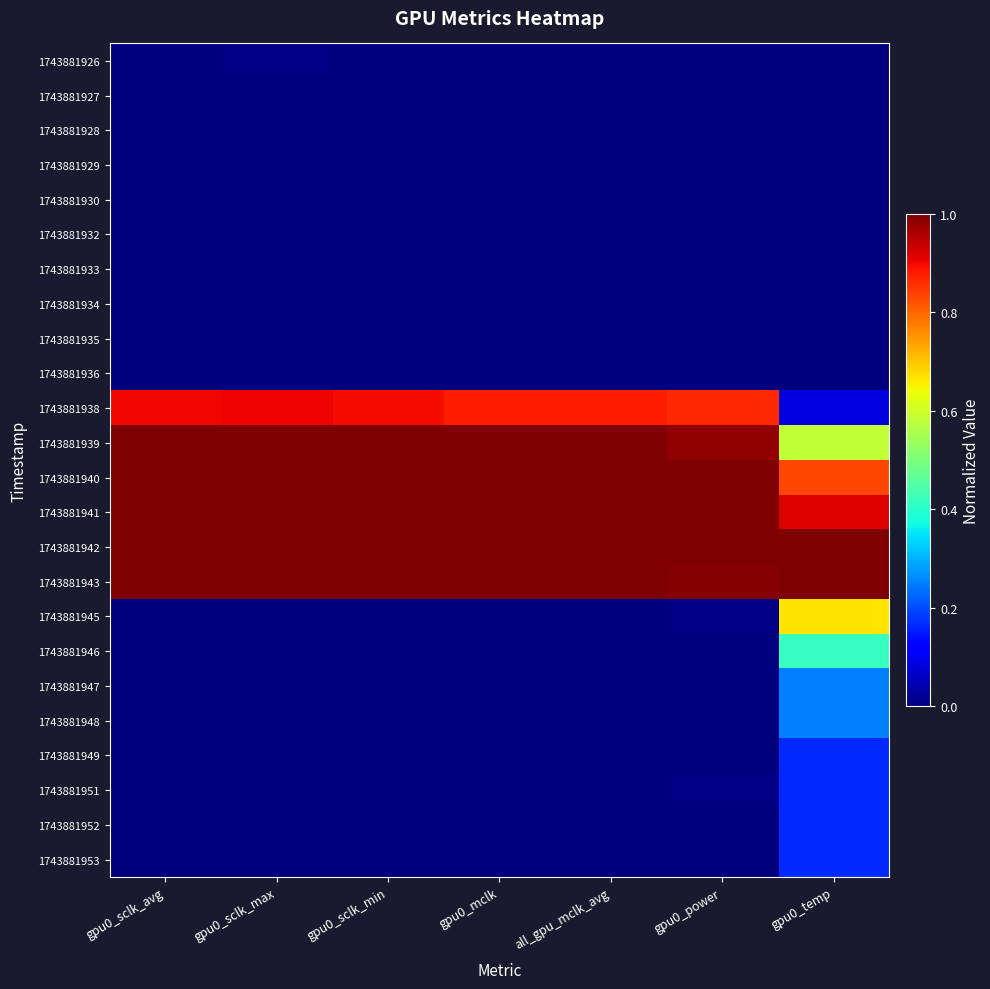

What is the greatest value displayed?

1.0